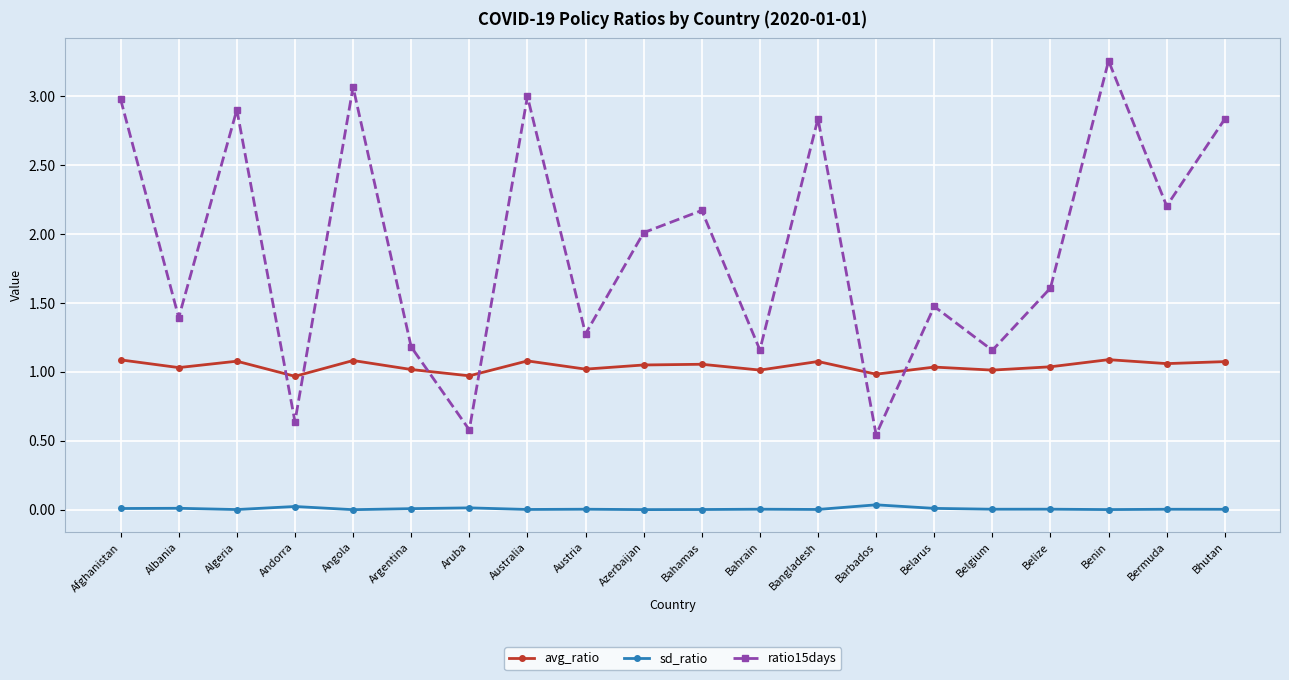

How many lines are shown in the chart?

3